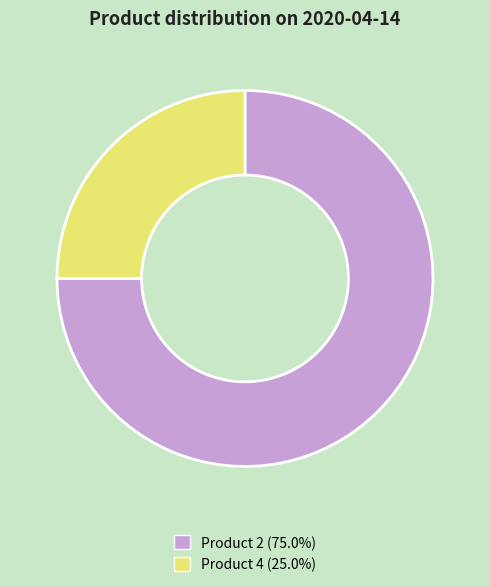

Count the number of slices in the pie.

2